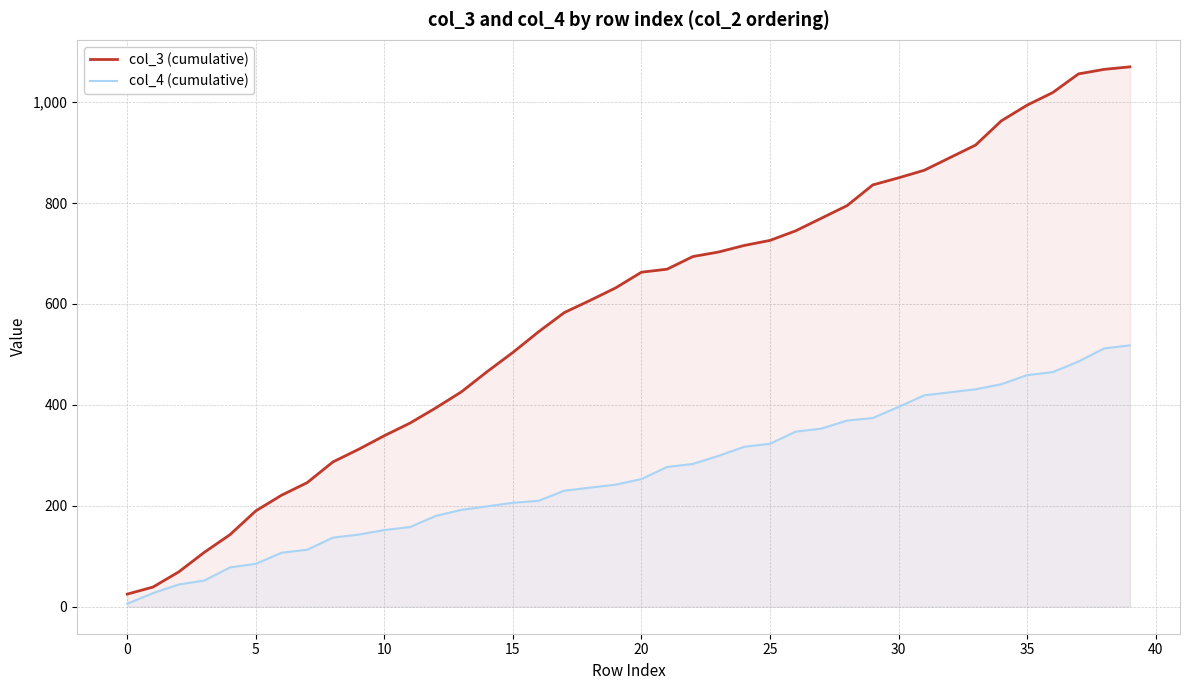

Where does the col_3 (cumulative) series first go above 663?

21